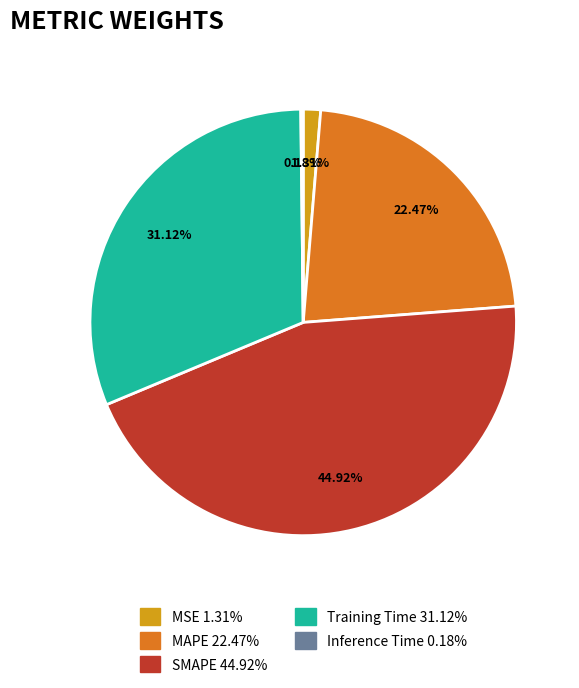

The MSE slice represents 1% of the pie. True or false?

True